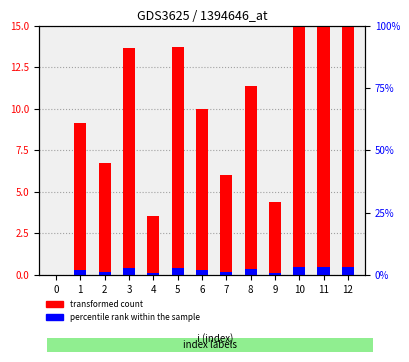

How many bars are there in total?

26